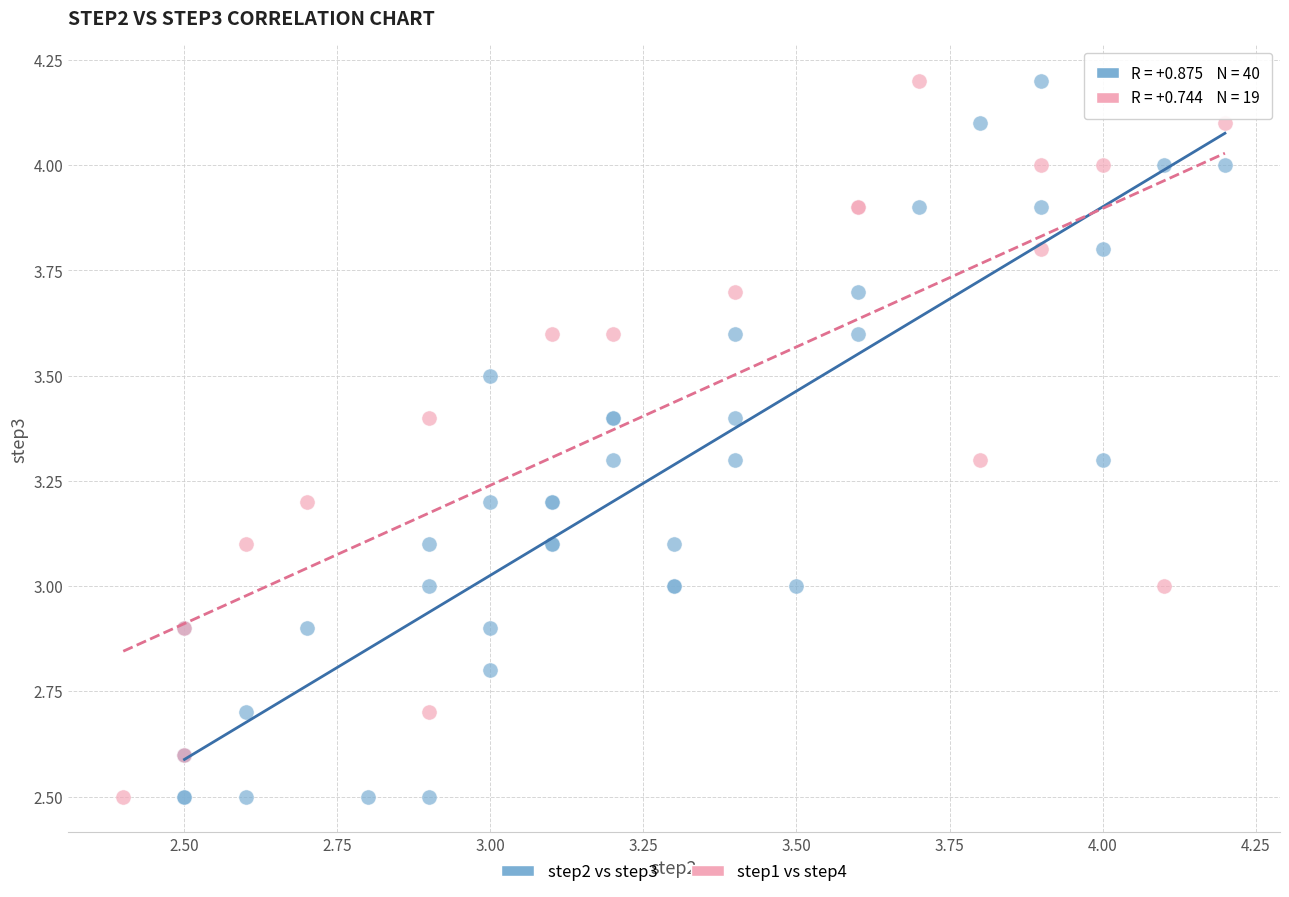

What are all the series names shown in the legend?

step2 vs step3, step1 vs step4